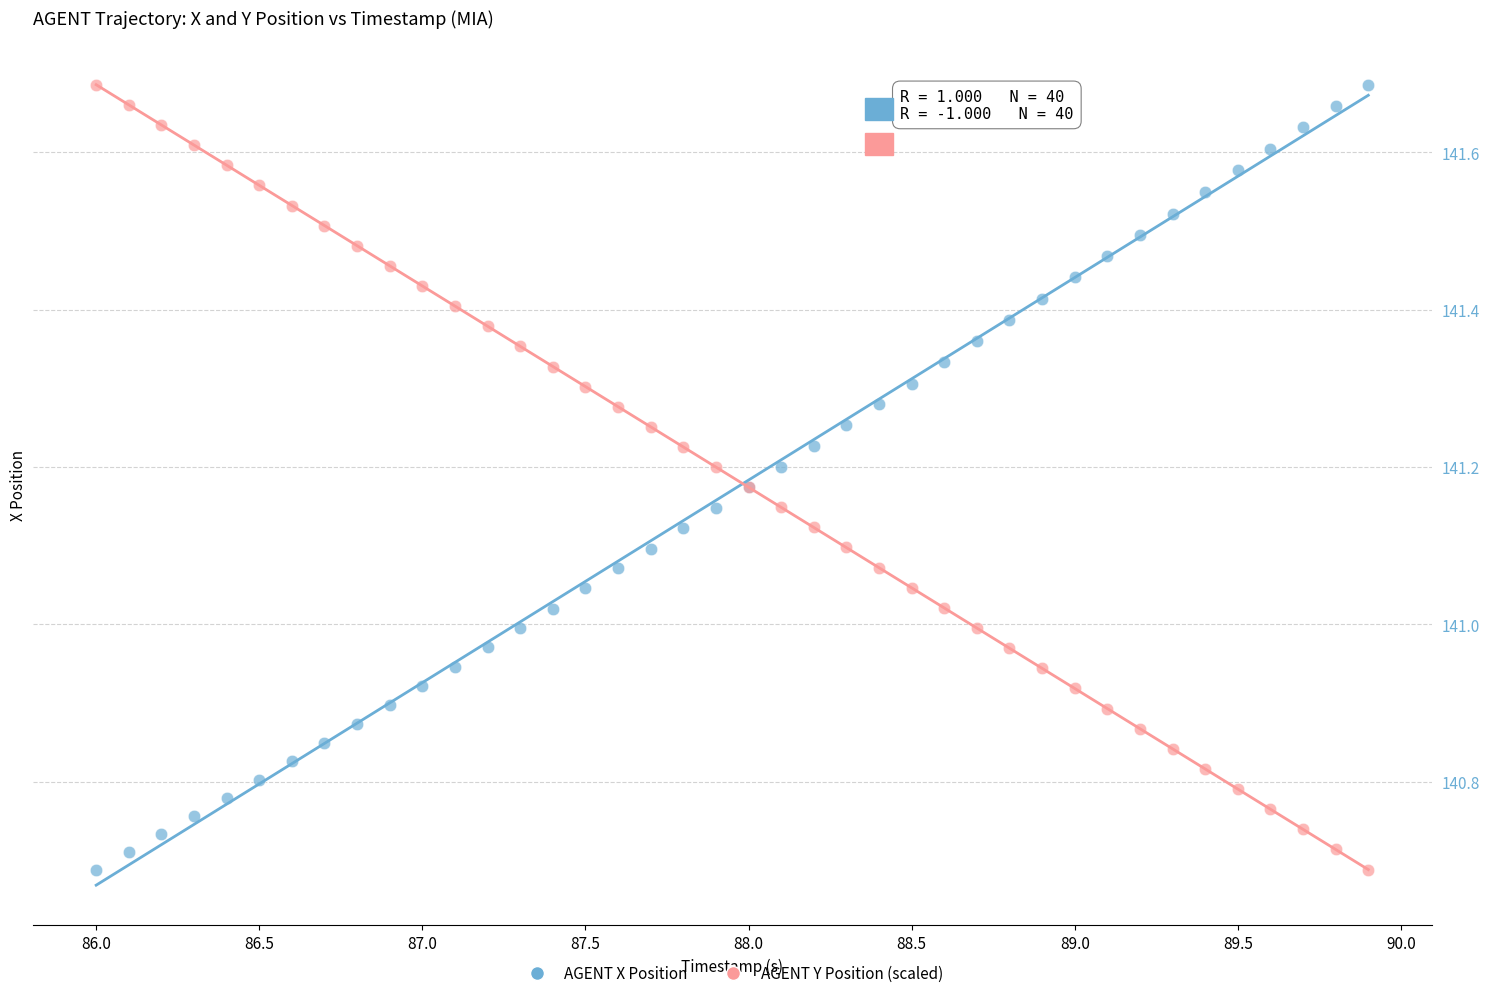

What is the X range (max minus min) for the scatter plot?

3.9